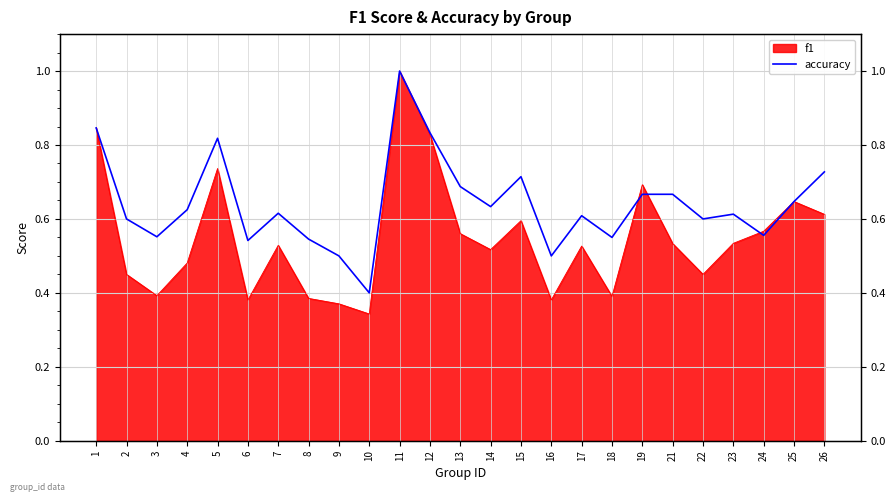

Which has a higher value, 2 or 21?

21